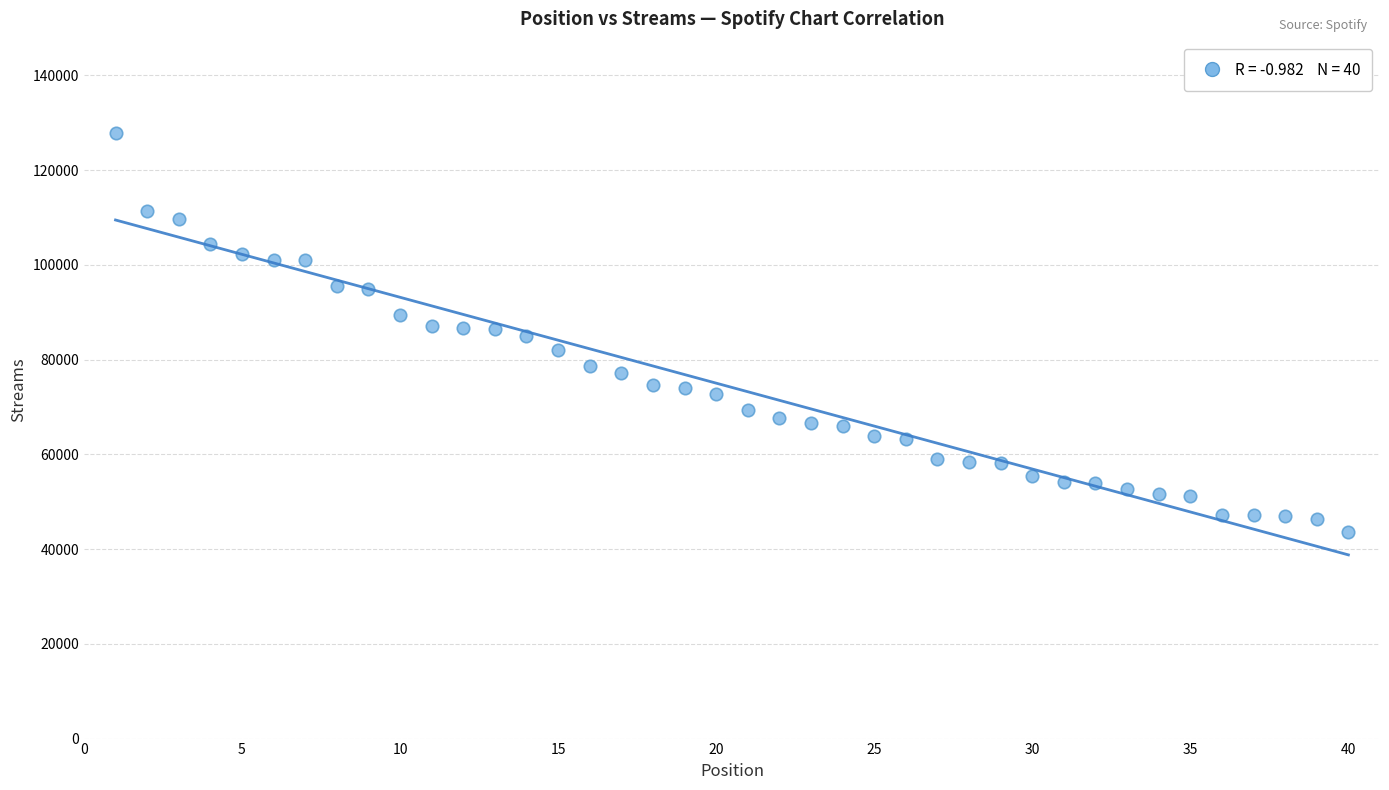

What is the range of Y values (max minus min)?

84198